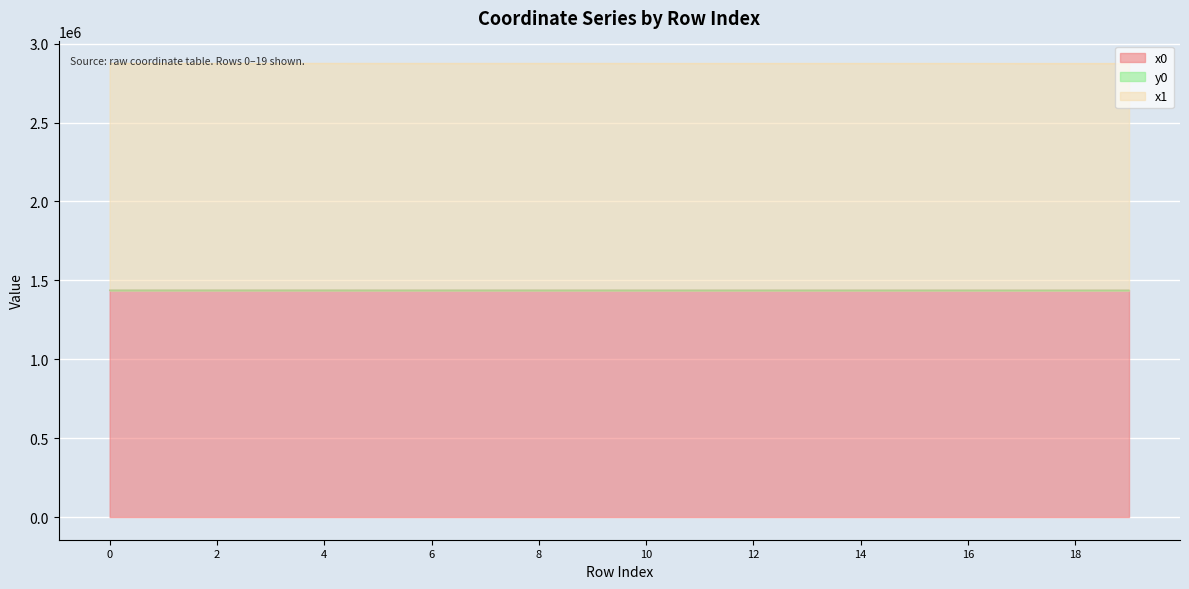

The value of x0 at 18 is 593391.0. True or false?

False